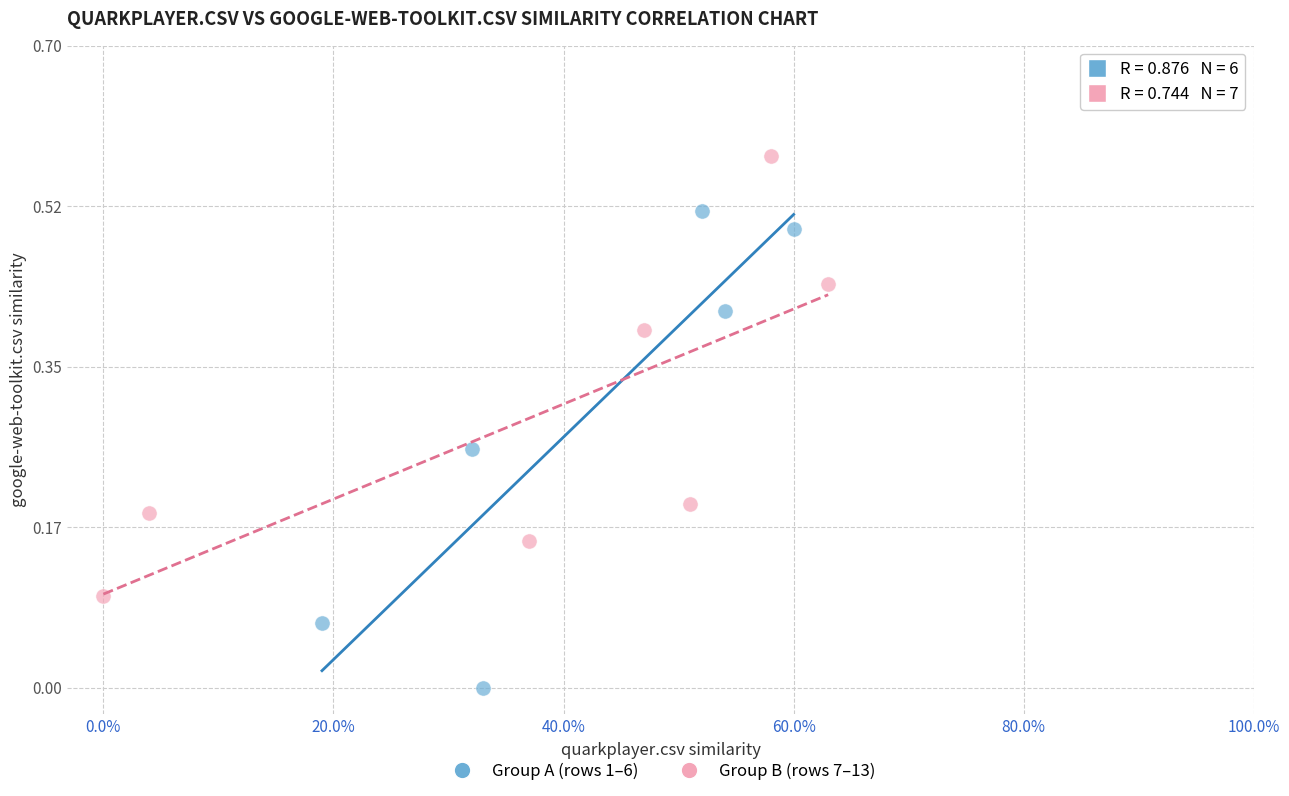

Which series contains the highest Y value?

Group B (rows 7–13)